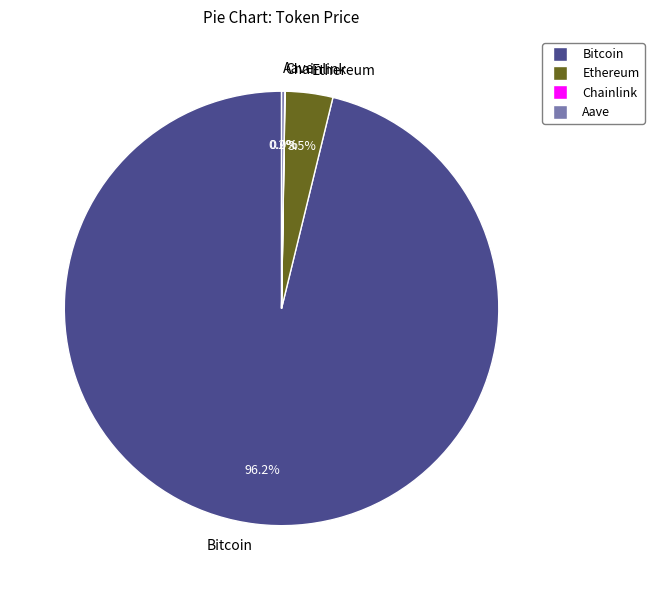

What is the largest slice in the pie chart?

Bitcoin